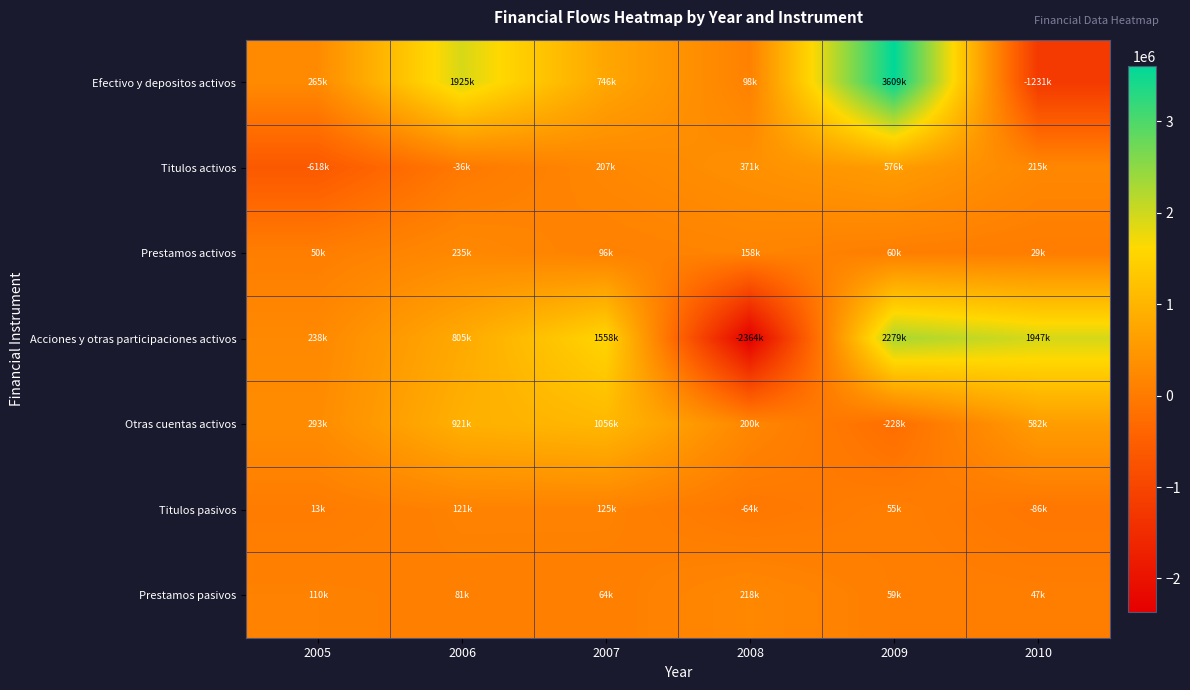

Reading left to right, transcribe all the data shown in this chart.

Efectivo y depositos activos: 2005=265041	2006=1925293	2007=745892	2008=97569	2009=3608874	2010=-1231084
Titulos activos: 2005=-618443	2006=-35968	2007=207482	2008=371440	2009=575975	2010=214524
Prestamos activos: 2005=49773	2006=234972	2007=95828	2008=157974	2009=60179	2010=29316
Acciones y otras participaciones activos: 2005=238007	2006=805002	2007=1557636	2008=-2363569	2009=2279394	2010=1947114
Otras cuentas activos: 2005=293168	2006=920986	2007=1056117	2008=200320	2009=-227779	2010=582349
Titulos pasivos: 2005=12957	2006=121135	2007=124876	2008=-63794	2009=55044	2010=-85860
Prestamos pasivos: 2005=109779	2006=81105	2007=64363	2008=217974	2009=58545	2010=46979